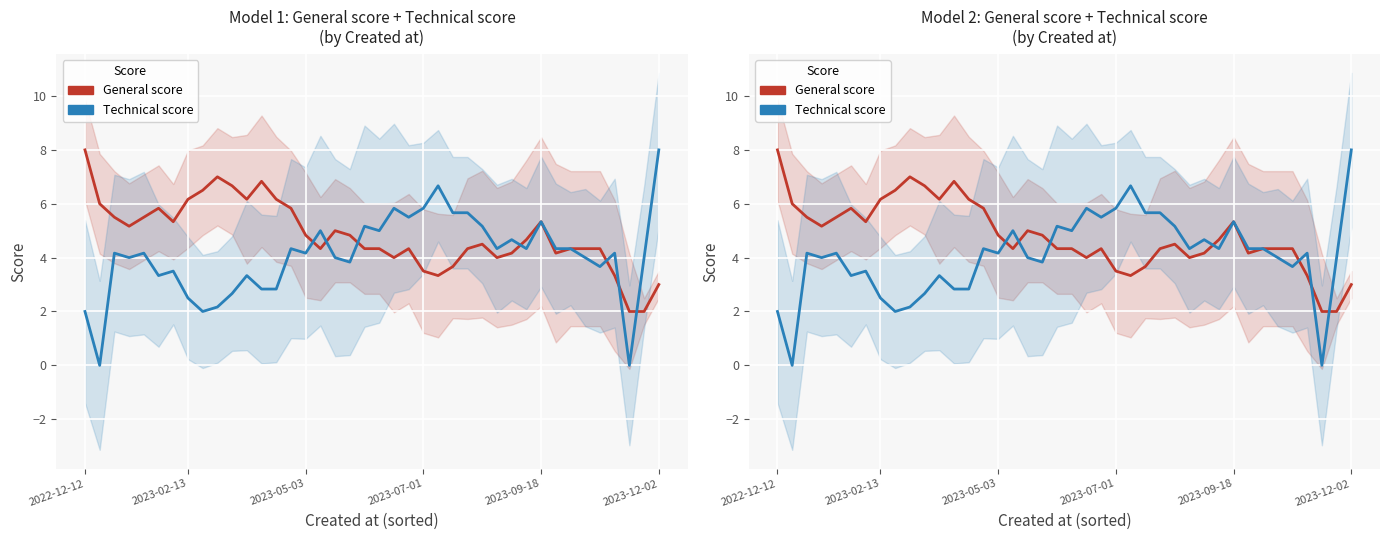

Which series has the largest total across all categories?

General score